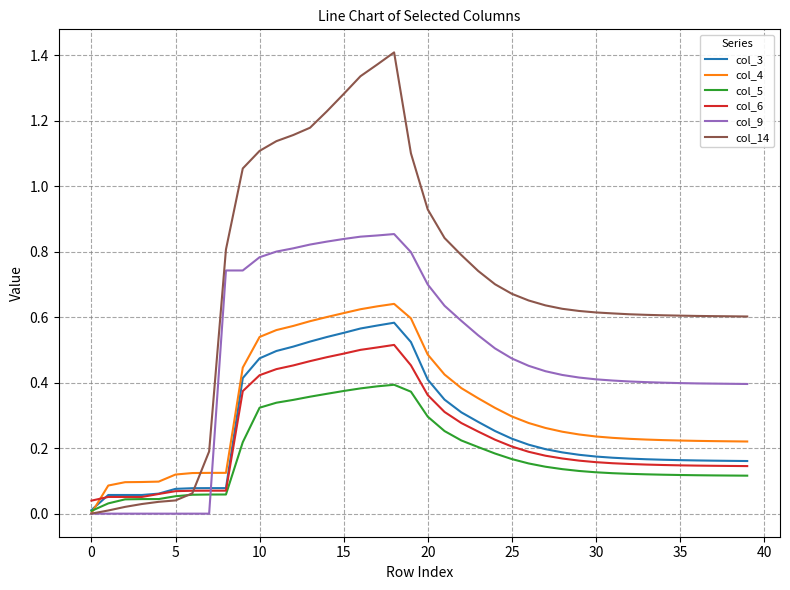

Which series has the largest range (max minus min)?

col_14